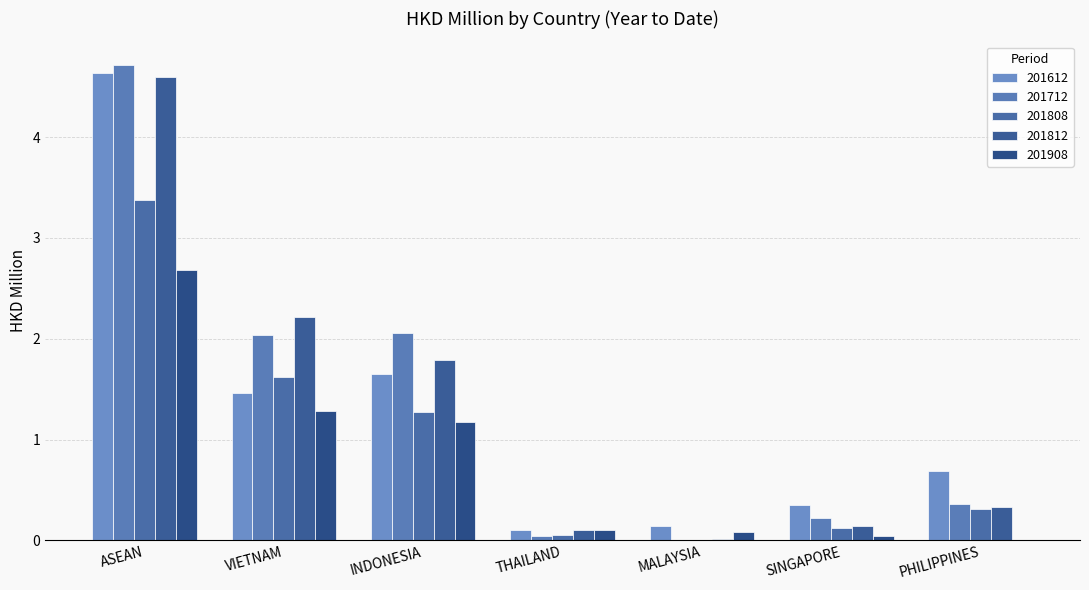

Which series has the largest total across all categories?

201712